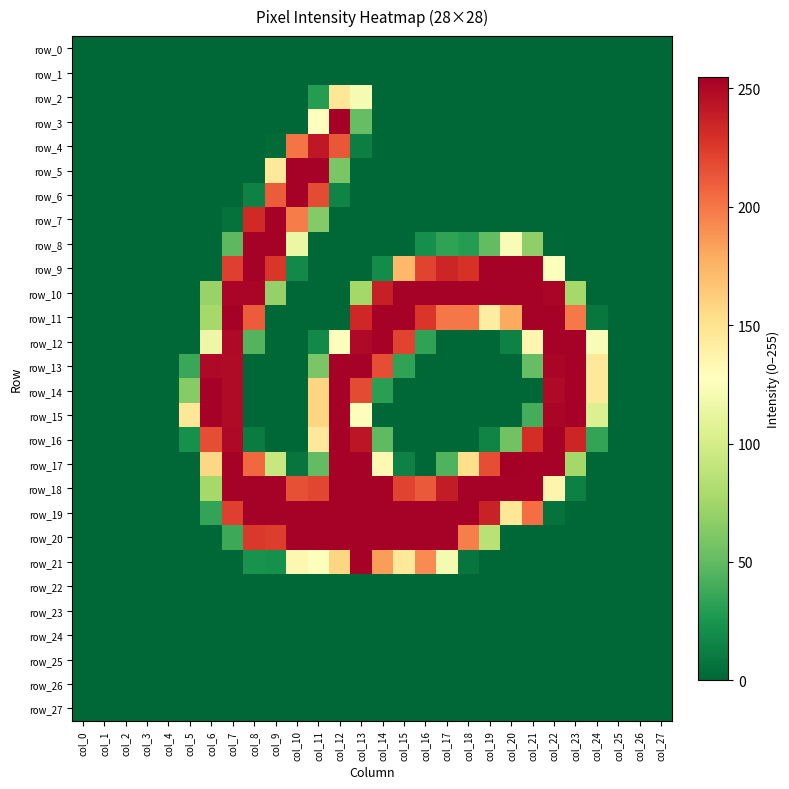

Is it true that row_26 equals 0 at col_8?

True